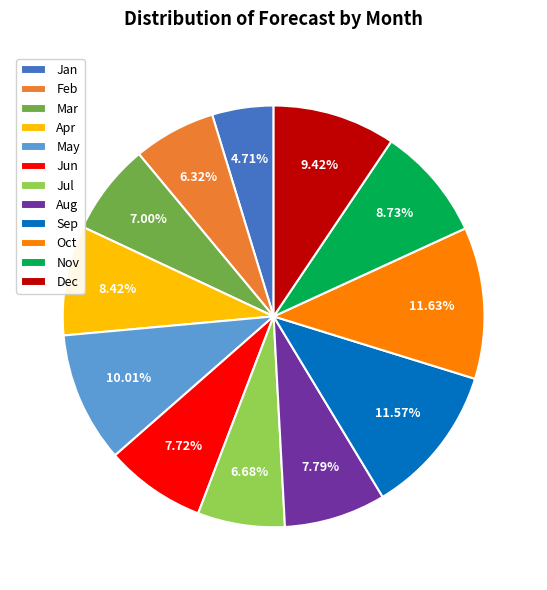

Count the number of slices in the pie.

12